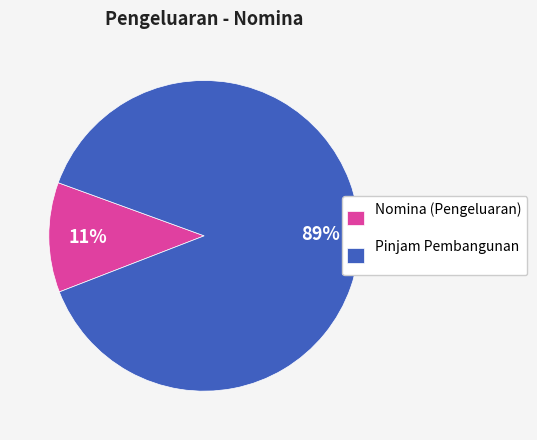

Between Pinjam Pembangunan and Nomina (Pengeluaran), which is larger?

Pinjam Pembangunan